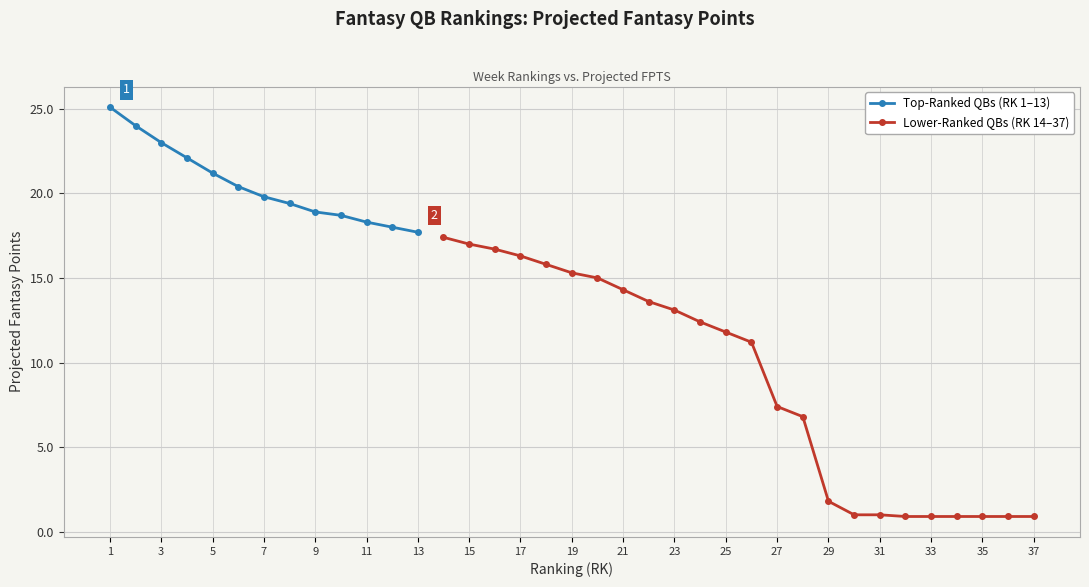

Where does the data first go above 15?

1